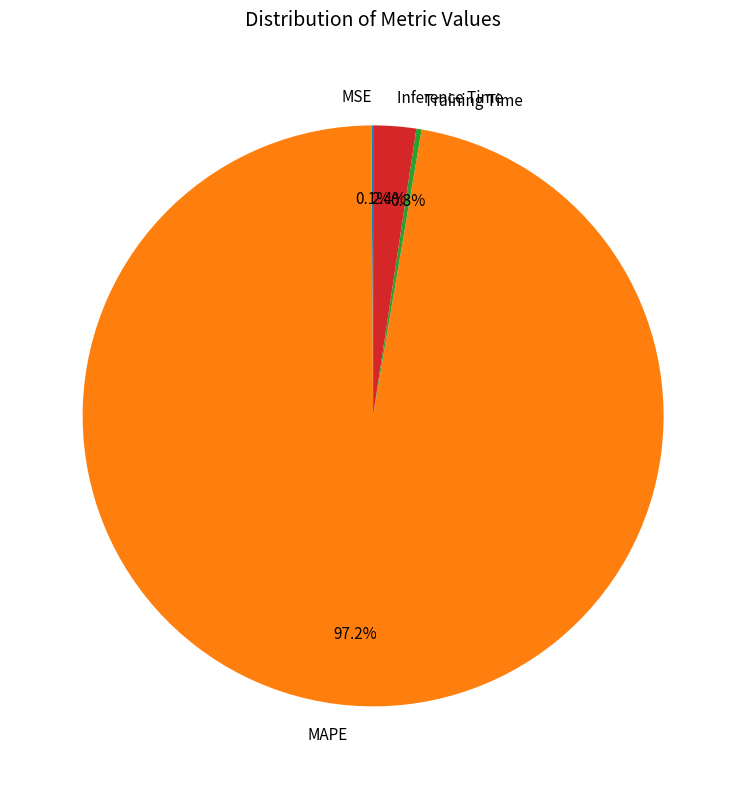

Is there a majority slice in this chart?

Yes